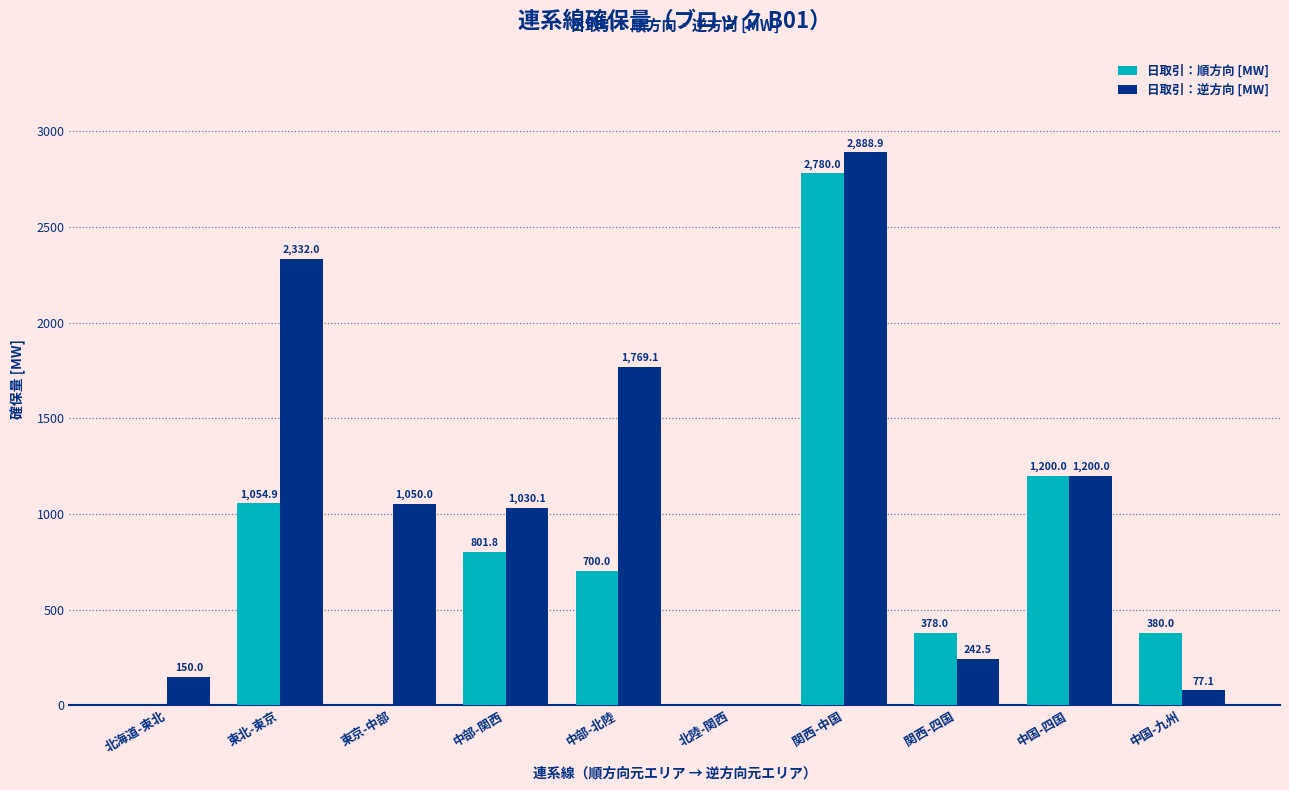

What is the sum of all 日取引：逆方向 [MW] values?

10739.7